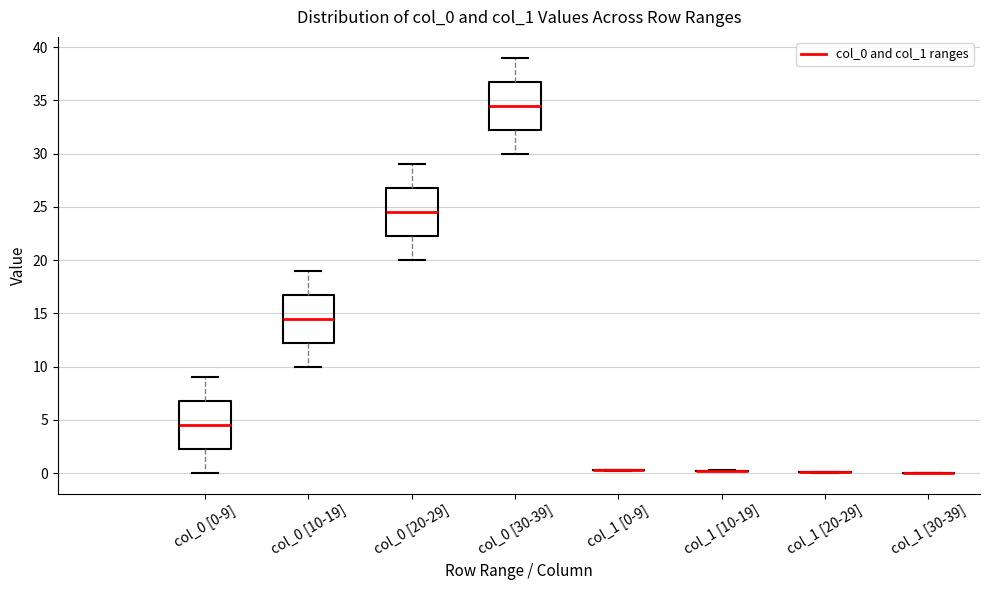

Where does the lower whisker of the box for col_0 [10-19] end on the y-axis? The values are not printed on the chart, so give them approximately, as read against the axis.

10.0